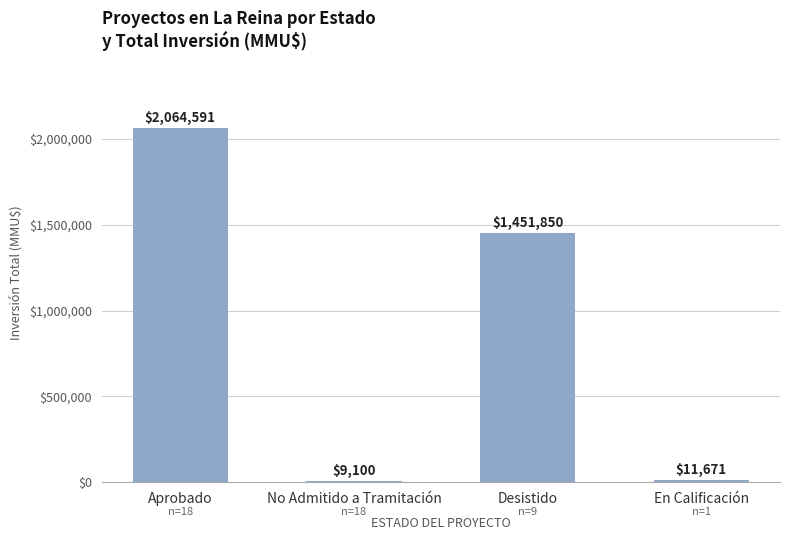

What is the sum of the values at No Admitido a Tramitación and Desistido?

1460950